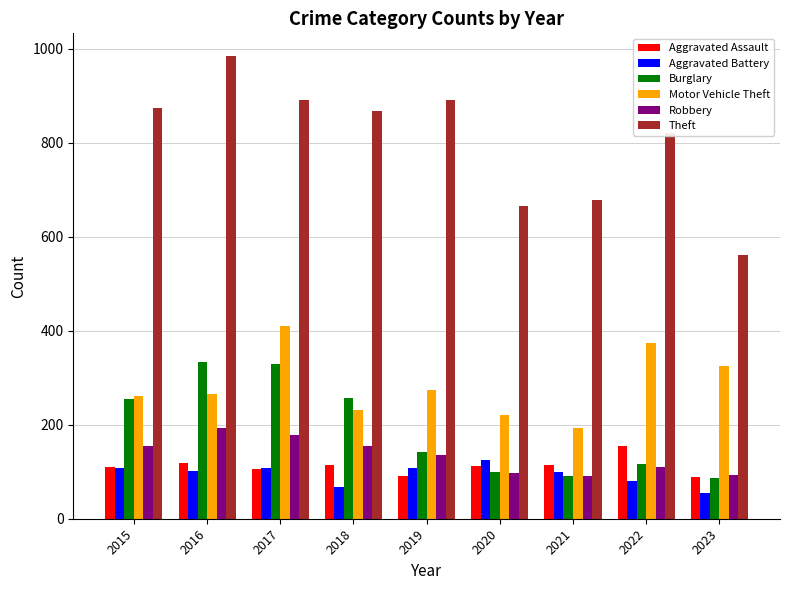

What value does the Aggravated Assault series have at 2015, to the nearest 10?

110